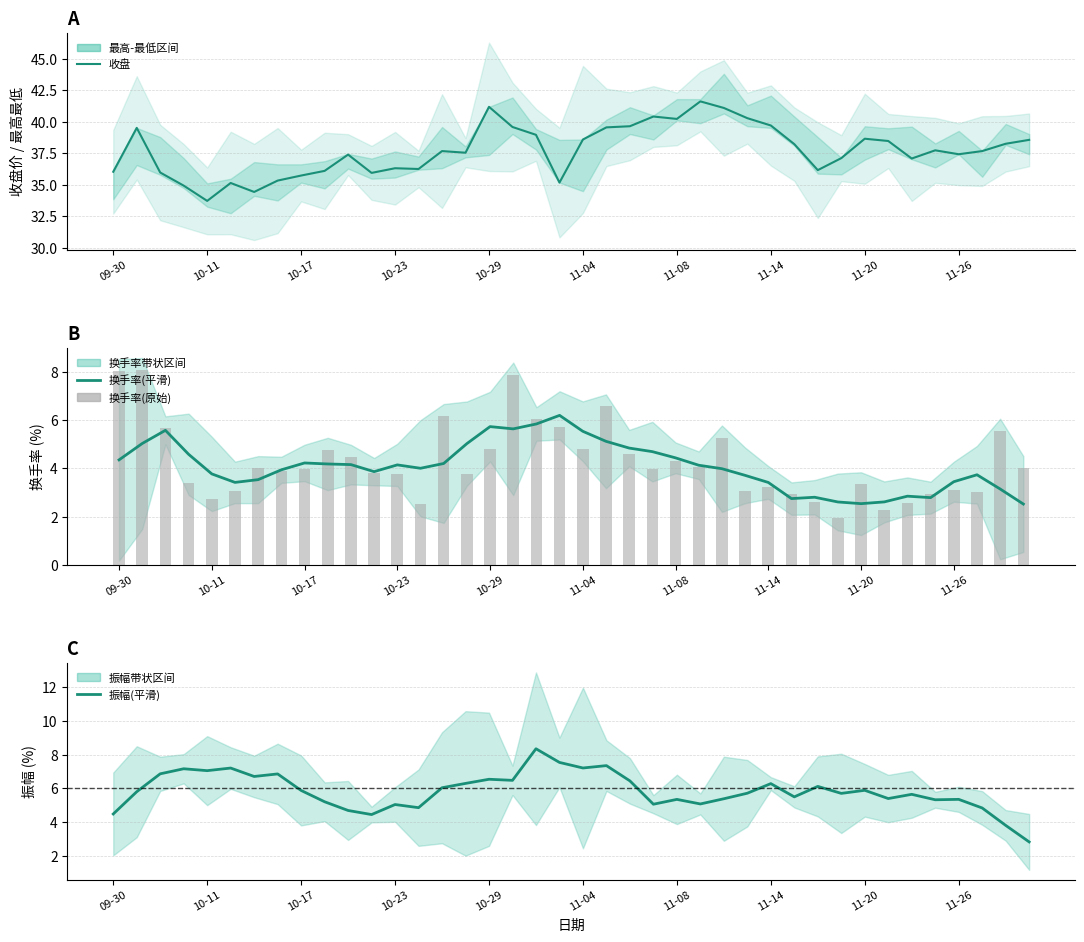

What is the maximum value for 换手率(原始)?

8.1